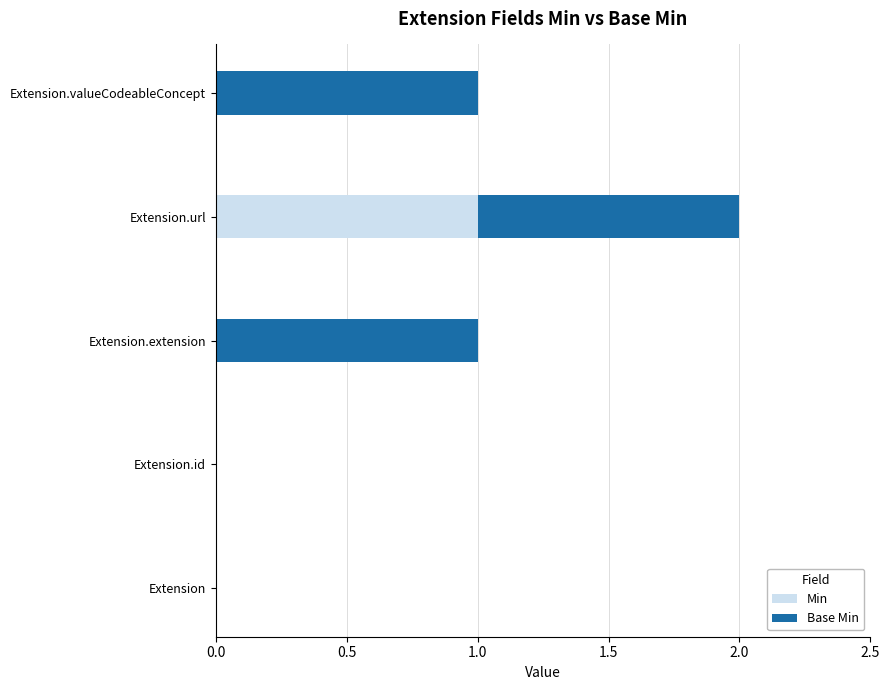

Which category has the highest value in the Min series?

Extension.url